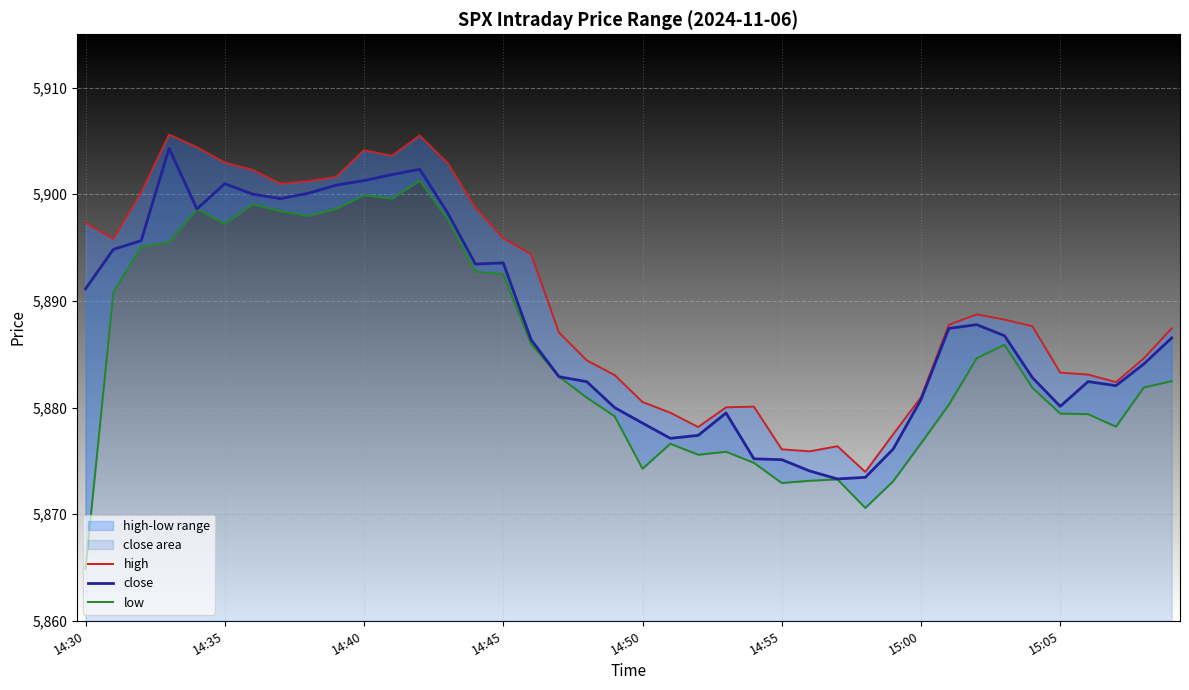

What is the total value across all series at 8?

17699.3